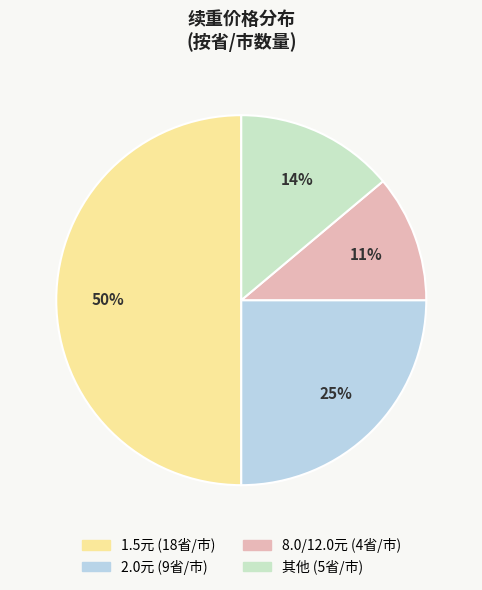

To the nearest percent, what is the average slice percentage?

25%